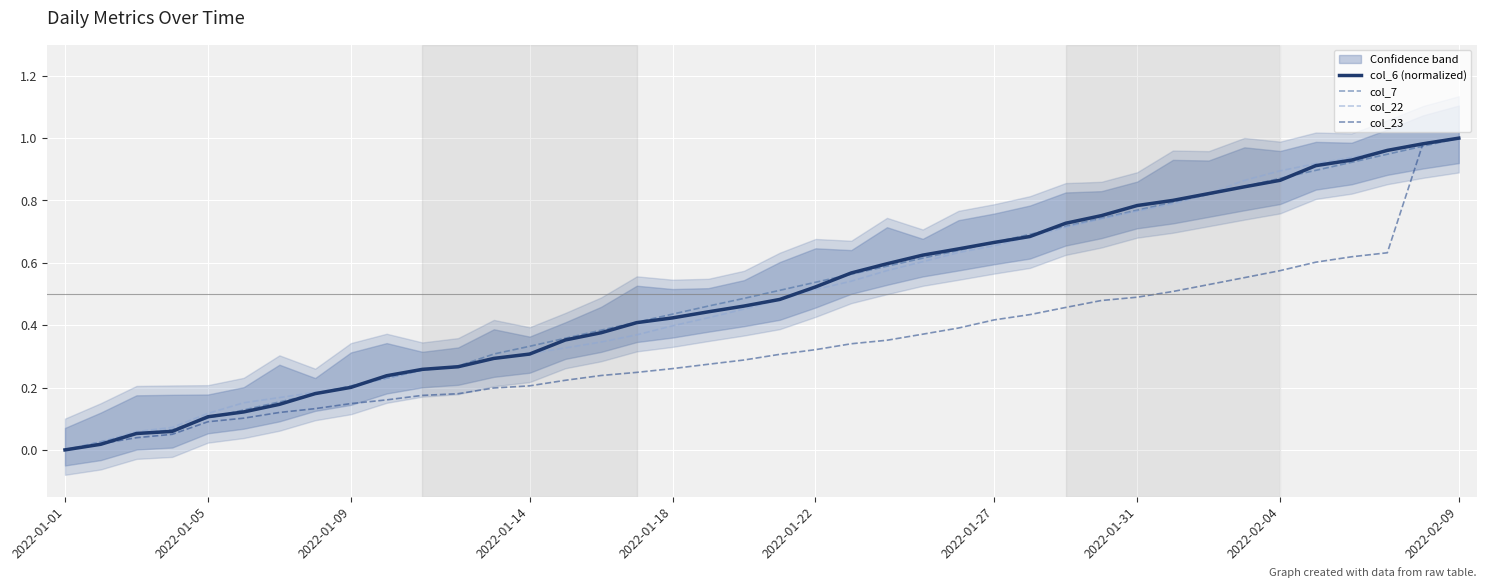

Is the value of col_22 at 2022-01-01 greater than the value of col_6 (normalized) at 35?

No